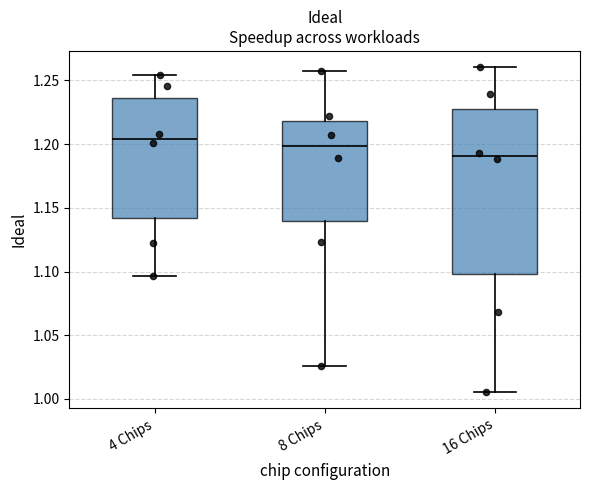

Comparing the boxes themselves (not the whiskers), which one is the tallest?

16 Chips